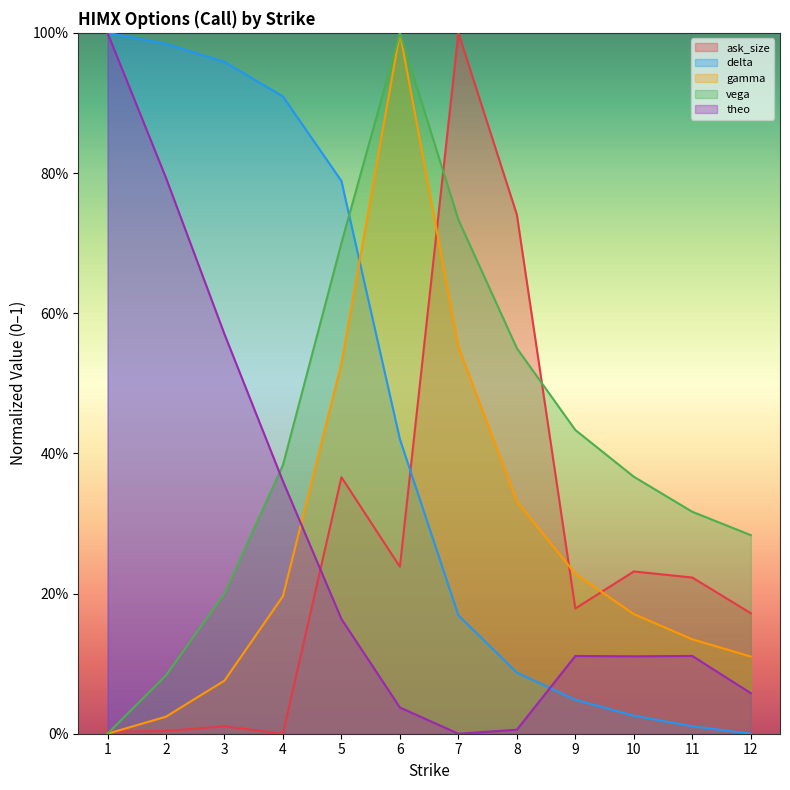

Is it true that ask_size equals 0.2 at 10?

True